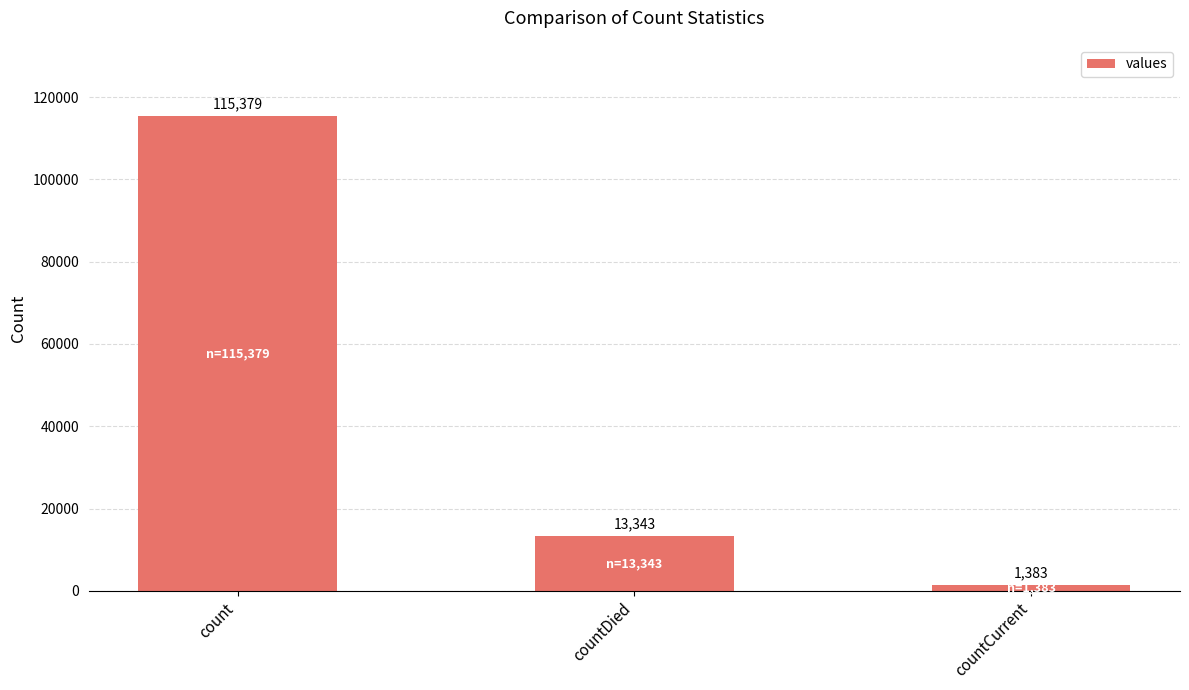

How many distinct data groups are displayed?

1